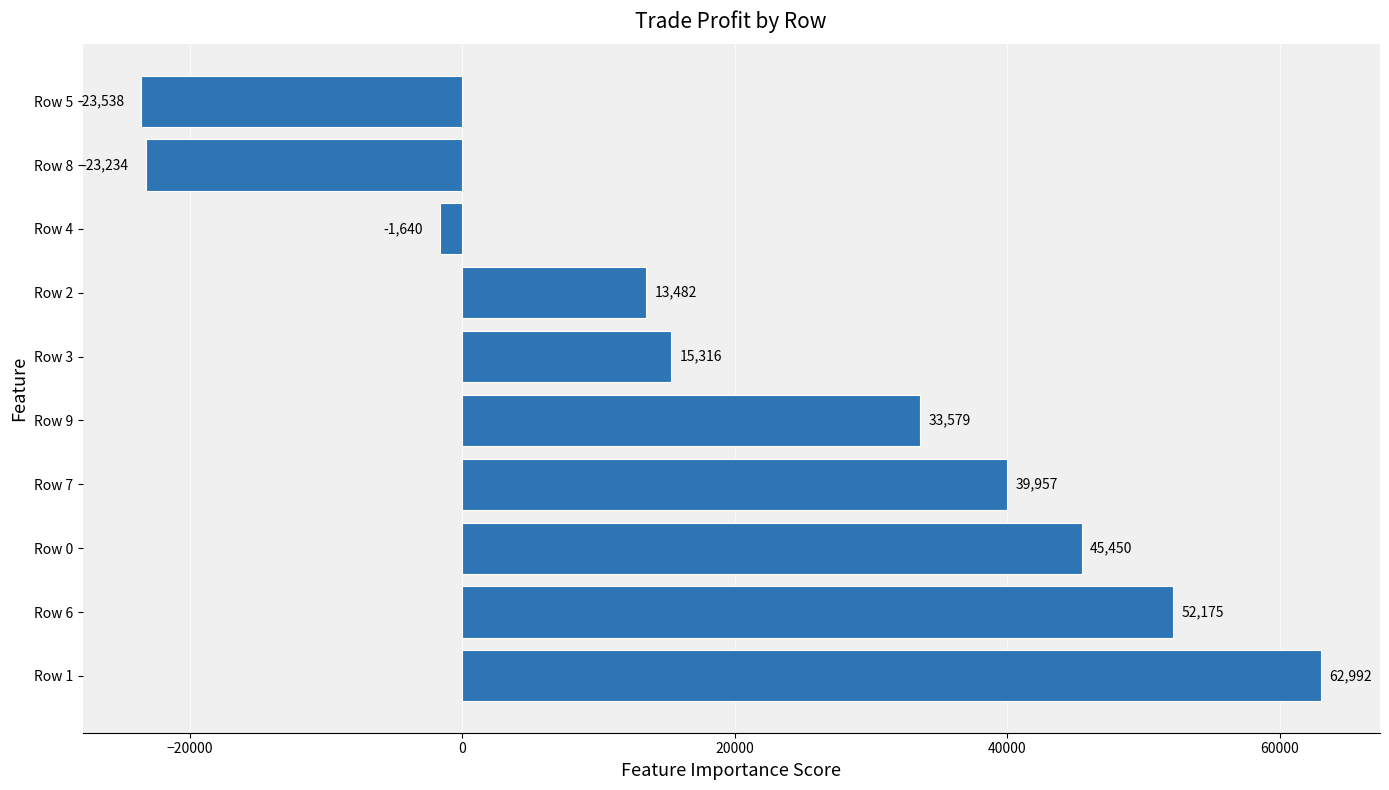

At which label is the value closest to 19727?

Row 3